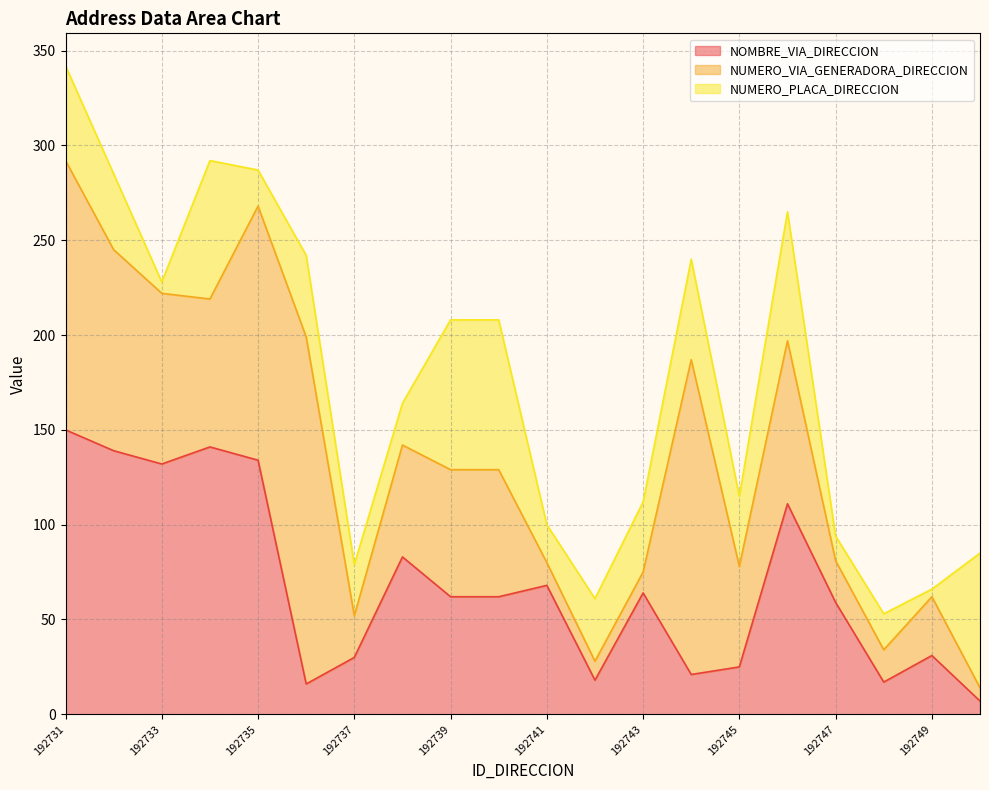

At which label does NUMERO_PLACA_DIRECCION reach its minimum?

192749